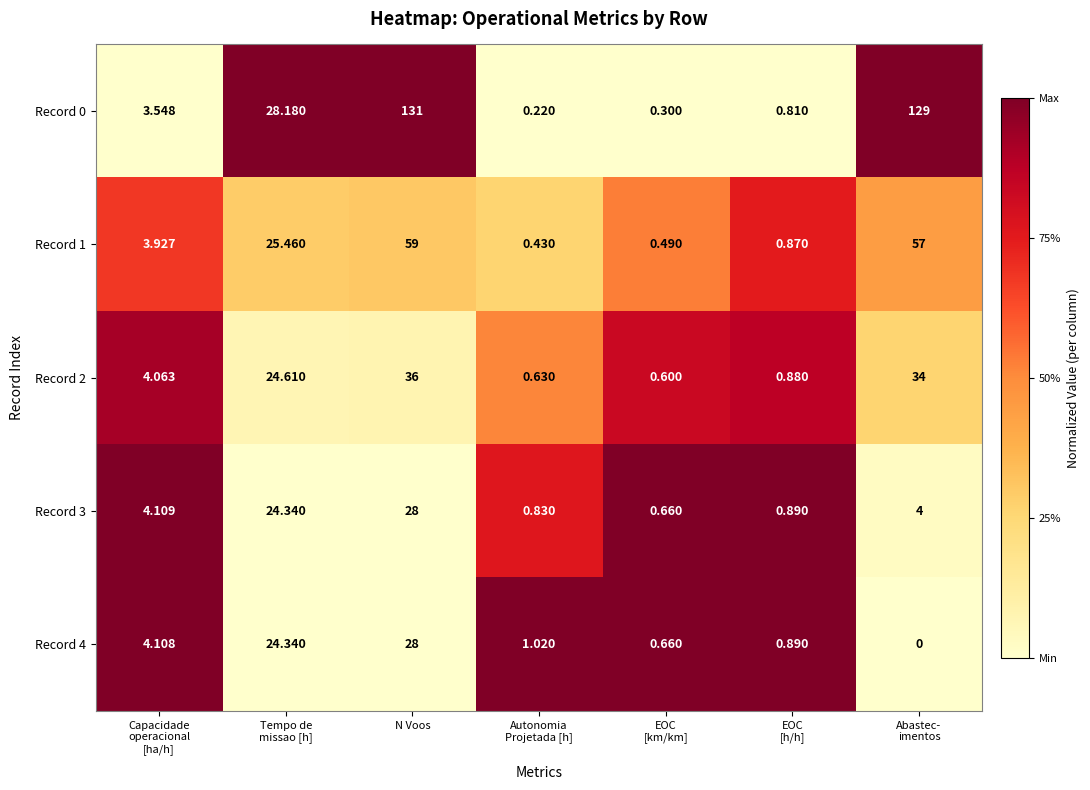

What is the maximum value shown in the chart?

131.0